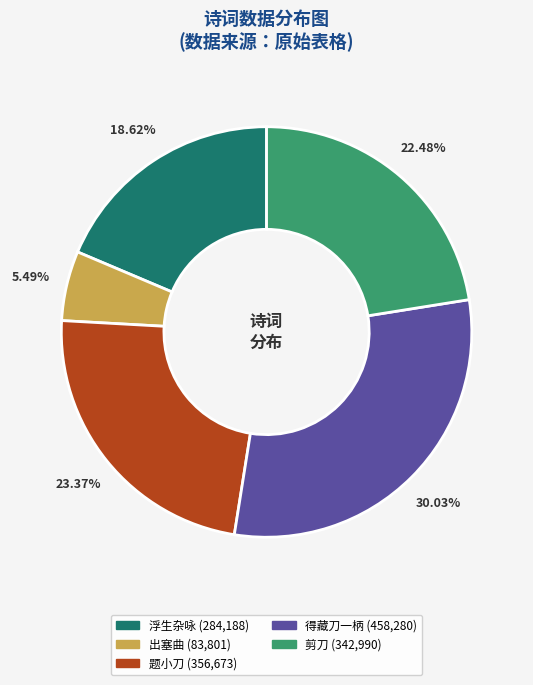

Does any single category account for the majority?

No